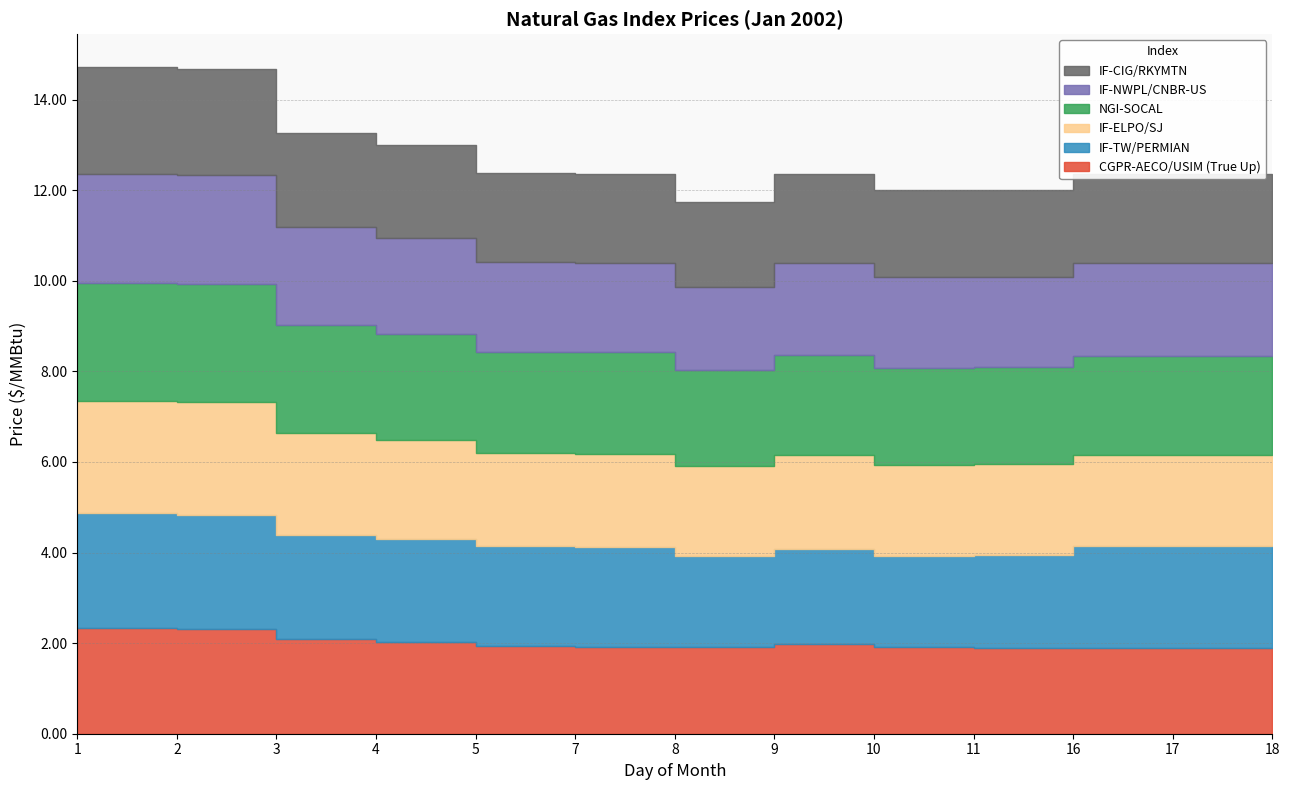

True or false: IF-NWPL/CNBR-US has more than 0 points higher than both neighbors.

True